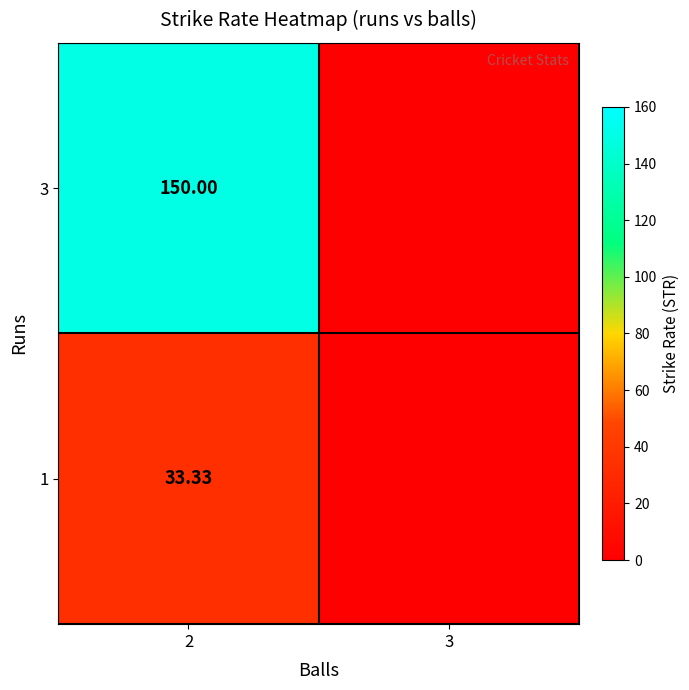

Which has a higher value, 3 or 2?

2